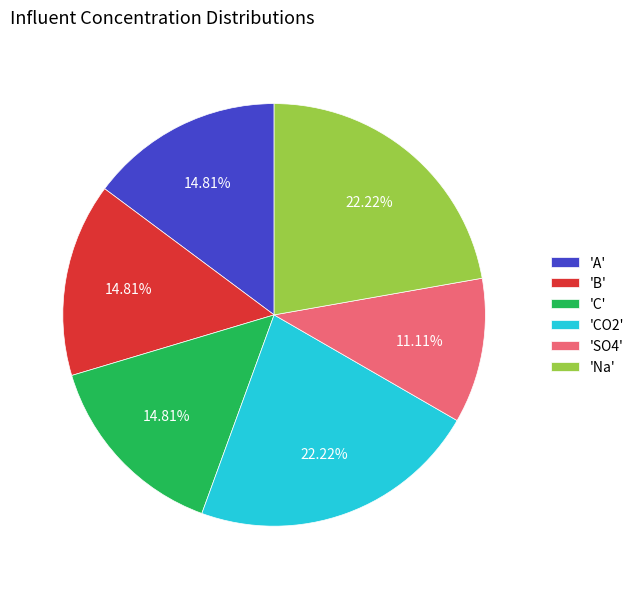

How many segments does this pie chart have?

6